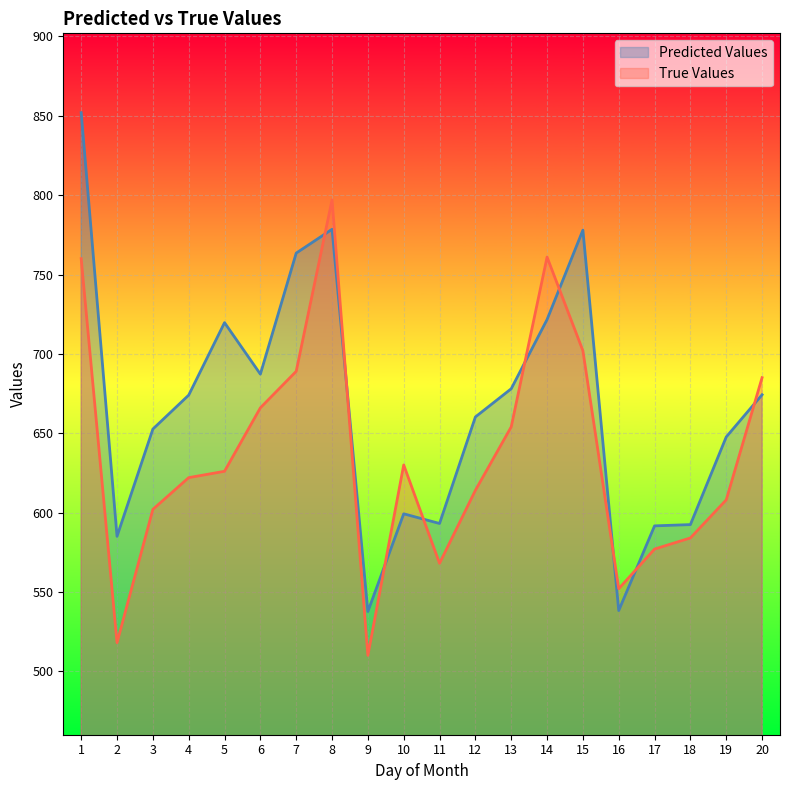

What is the sum of all True Values values?

12725.0